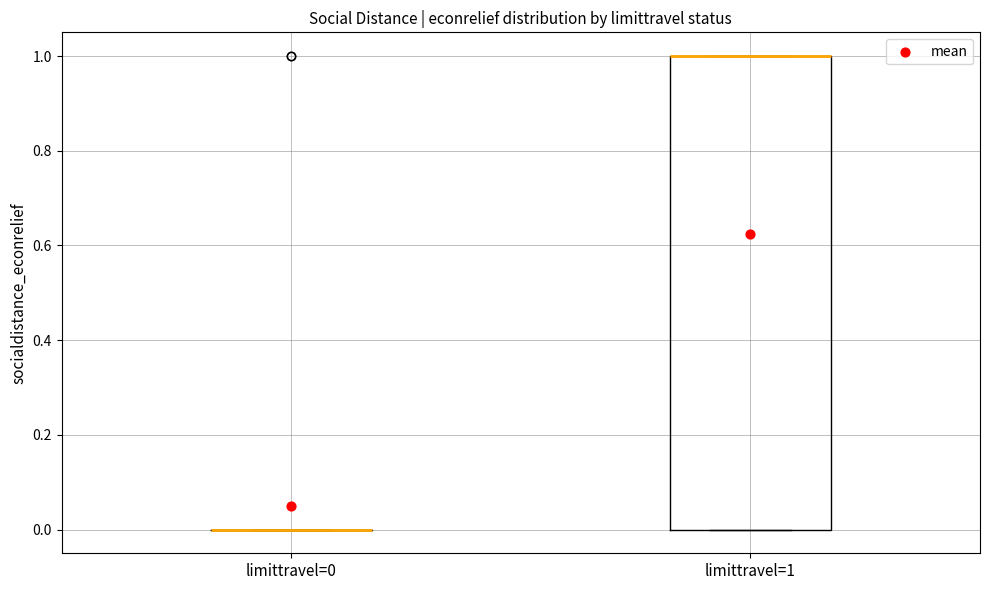

Comparing the boxes themselves (not the whiskers), which one is the tallest?

limittravel=1